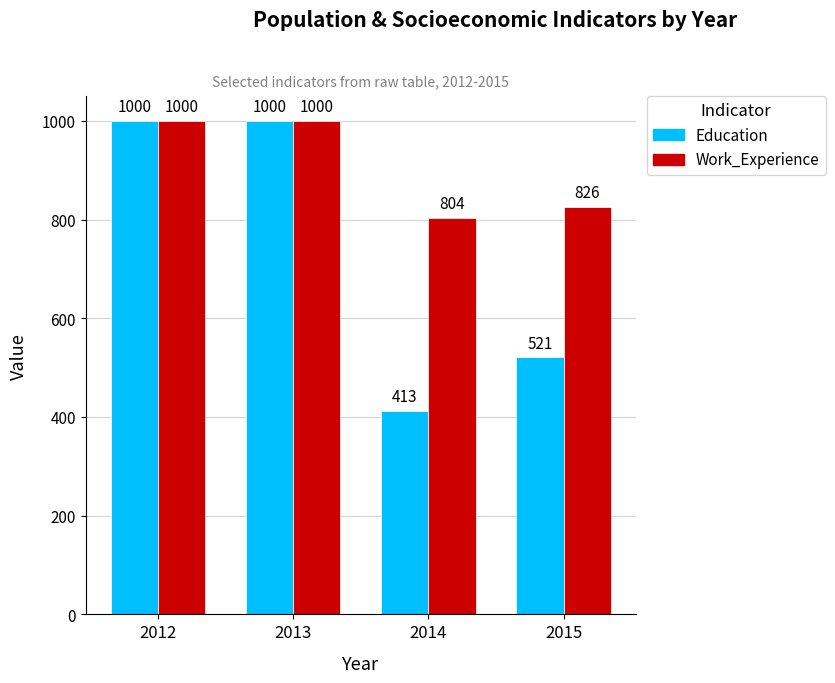

How many bars are there in each group?

2